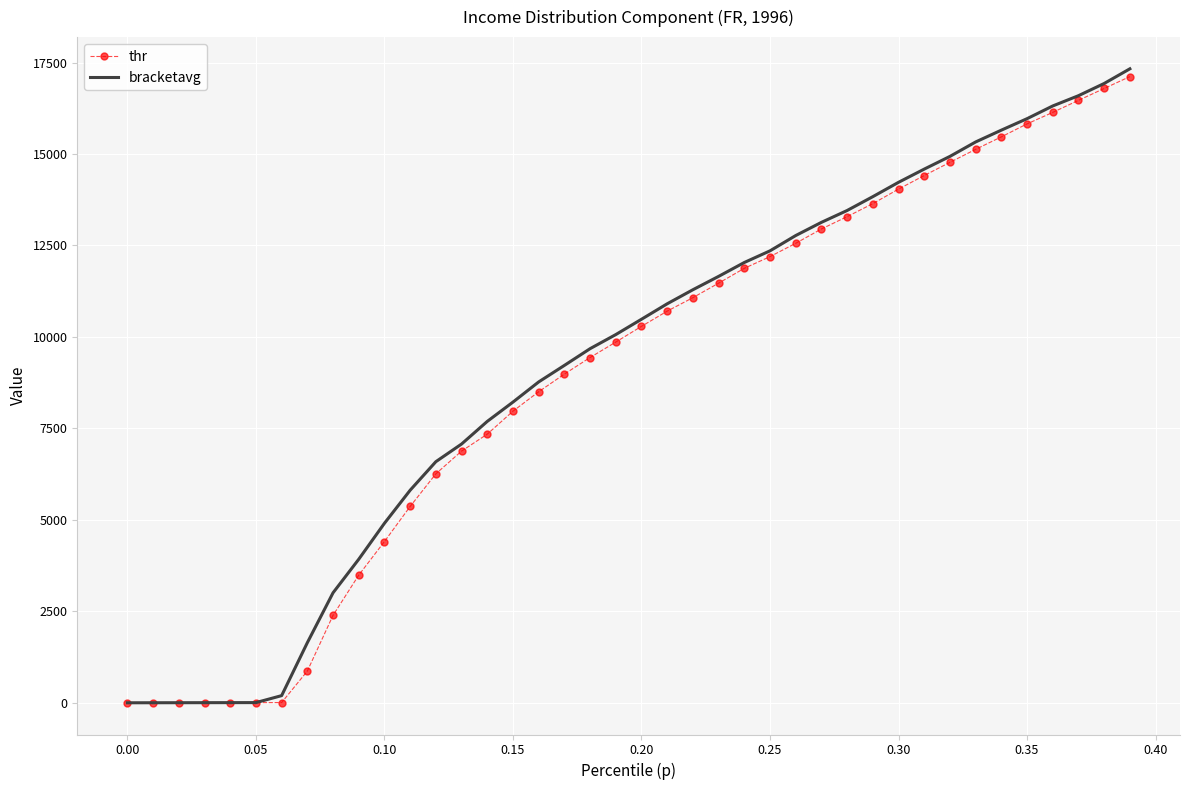

Which series has the largest range (max minus min)?

bracketavg